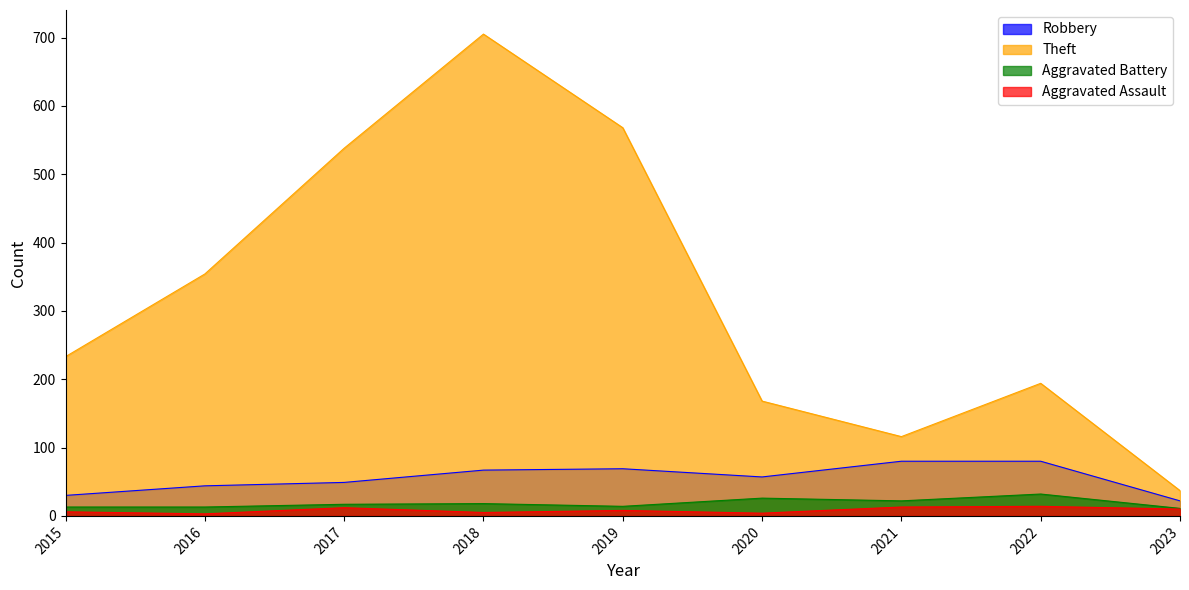

How many categories are shown in the chart?

9